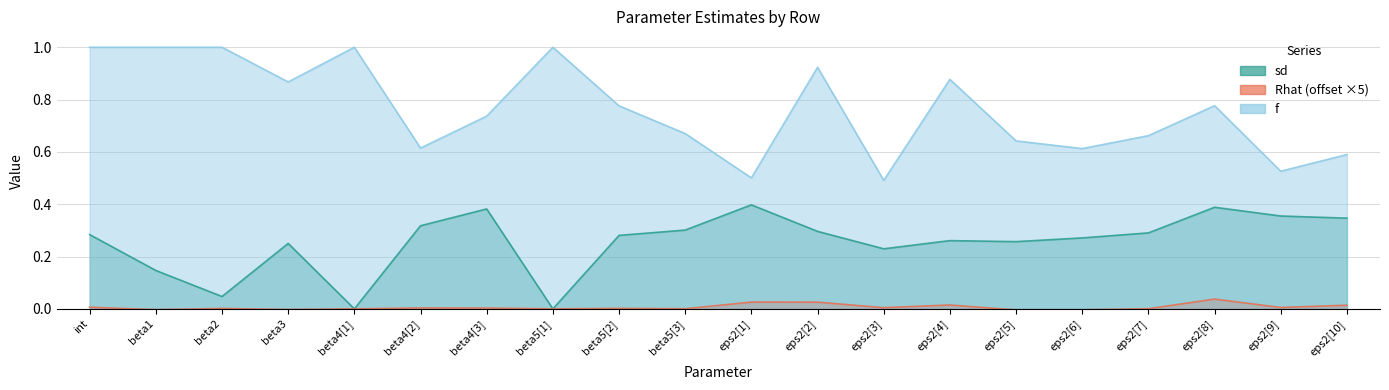

What is the maximum value for f?

1.0